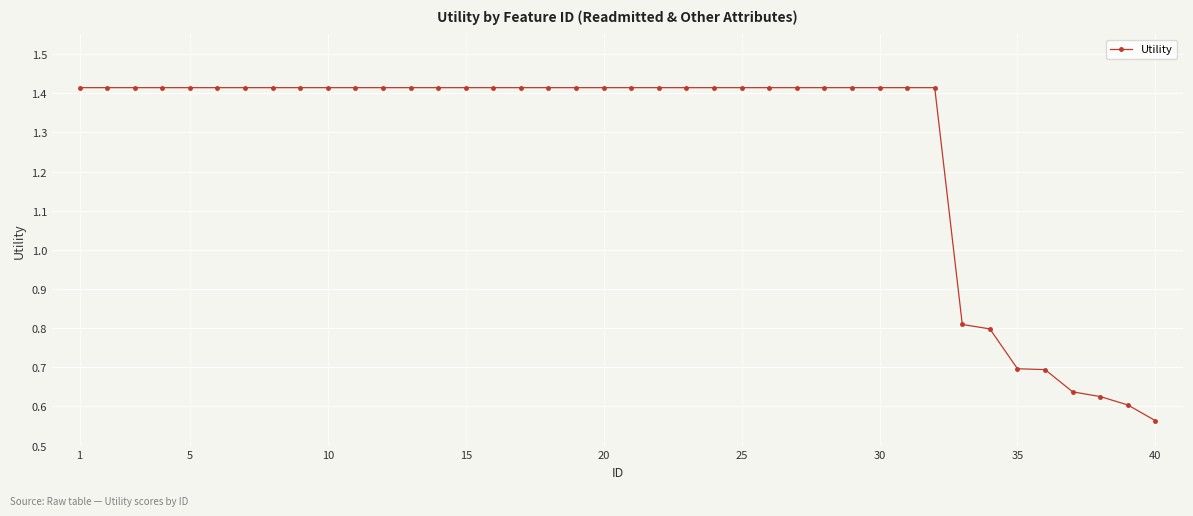

What is the difference between the second highest and second lowest values?

0.8